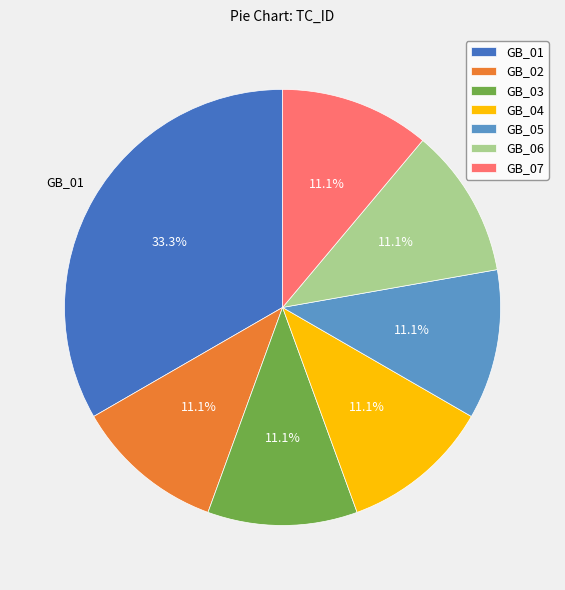

How many segments does this pie chart have?

7